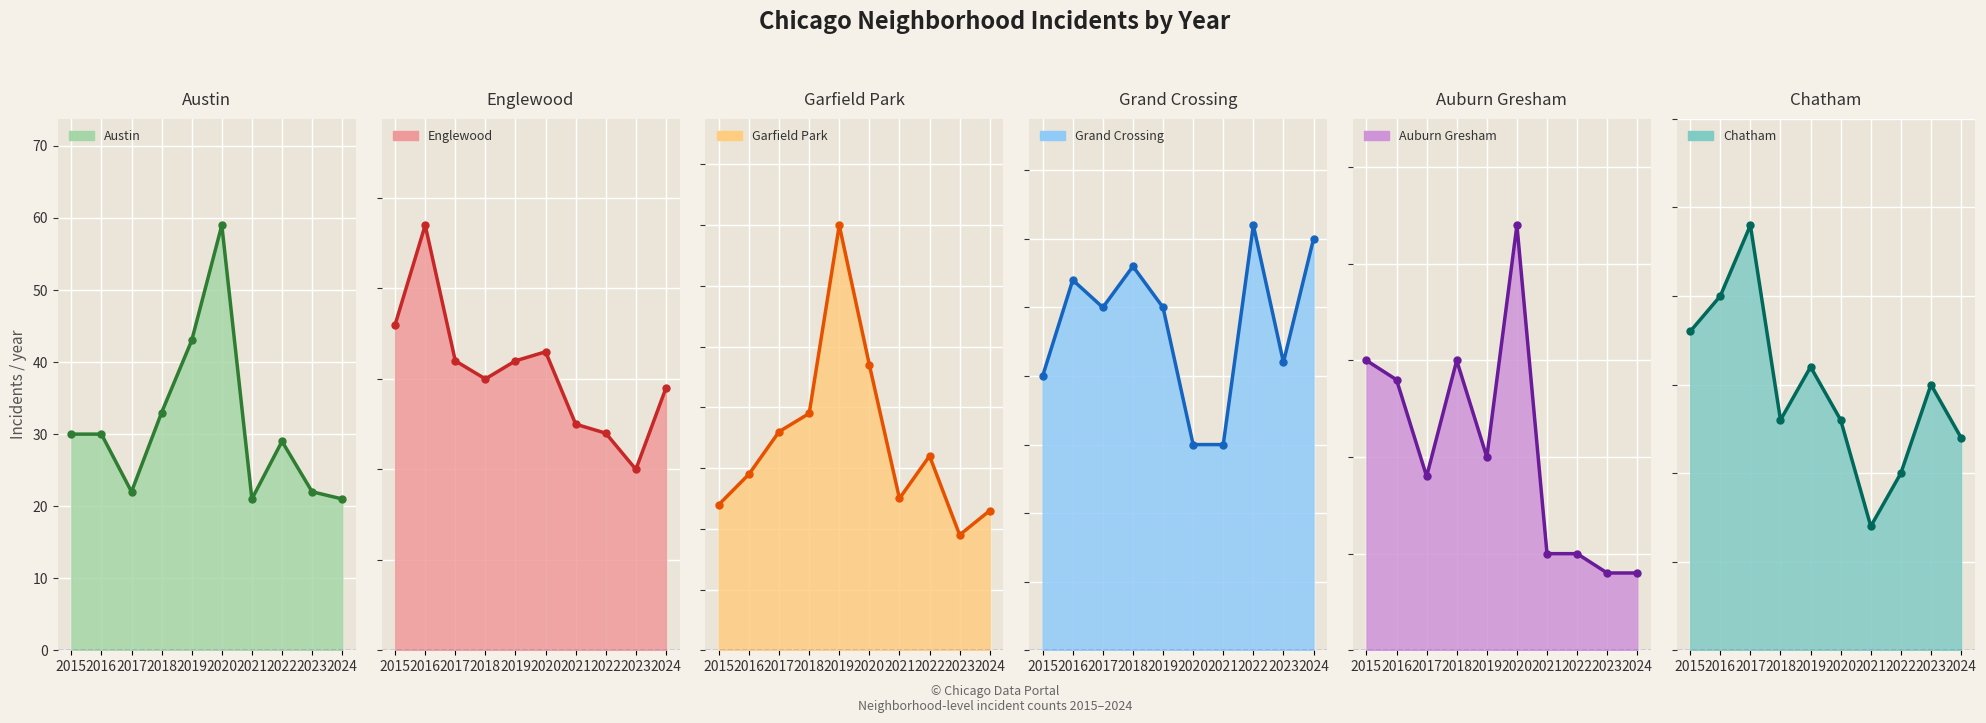

Is the value of Garfield Park at 2018 greater than the value of Grand Crossing at 2017?

Yes